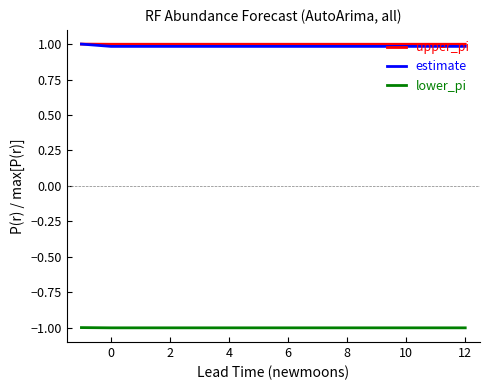

What is the highest value of the estimate series?

1.0